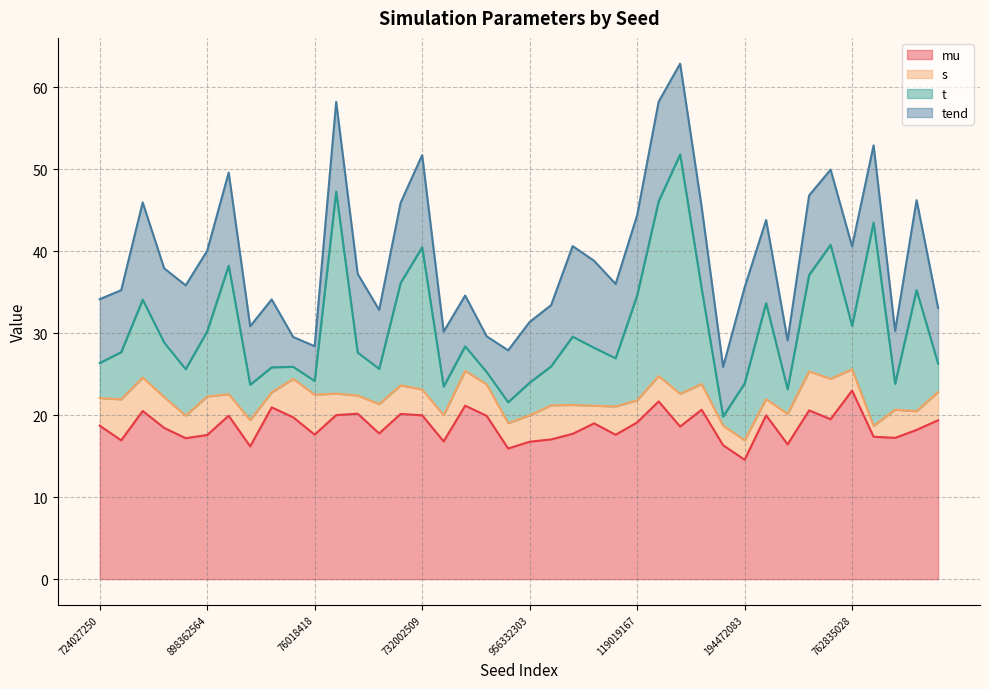

What is the label of the 31st point from the right?

145073465